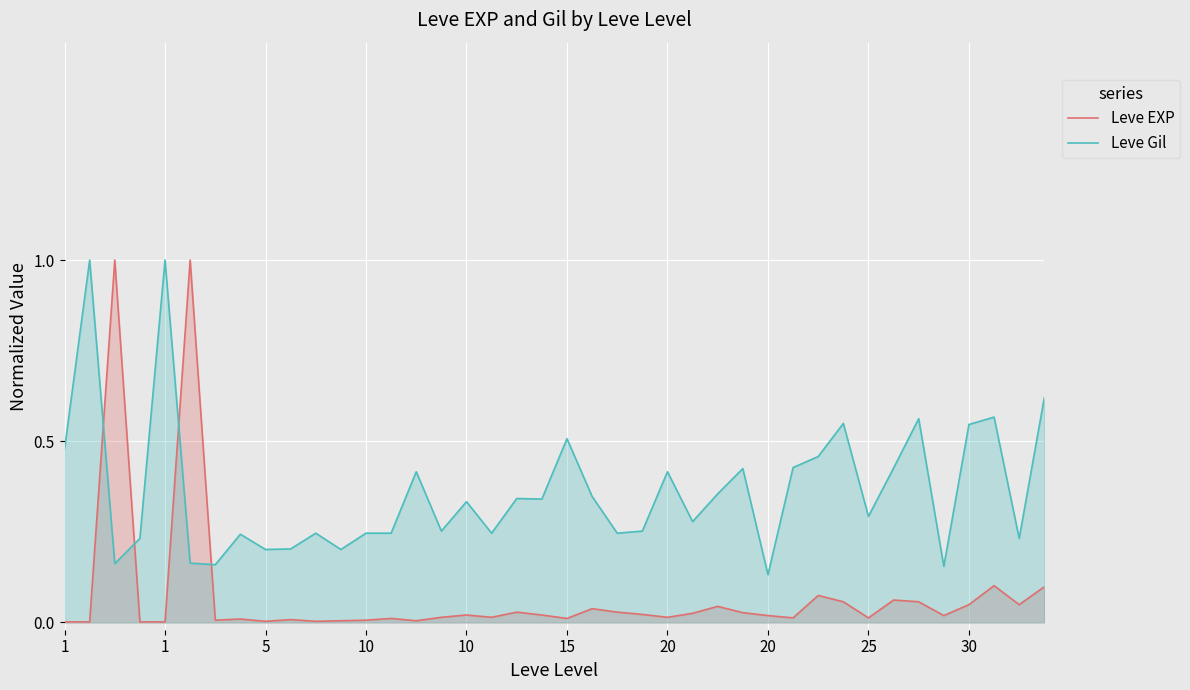

How many lines are shown in the chart?

2